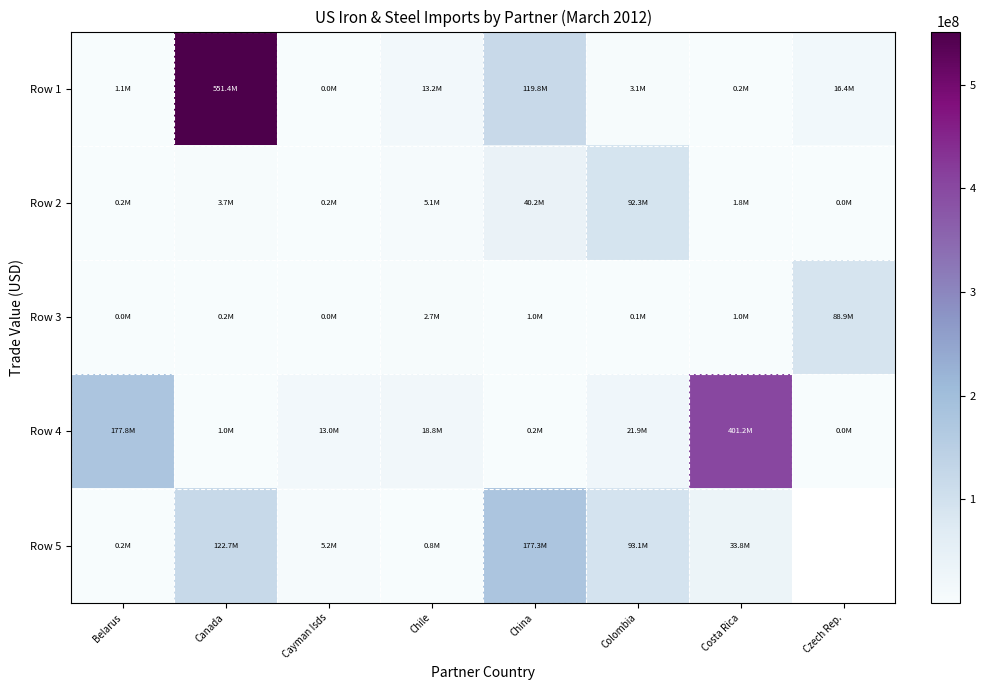

Rank the series by their maximum value, from lowest to highest.

Row 3, Row 2, Row 5, Row 4, Row 1